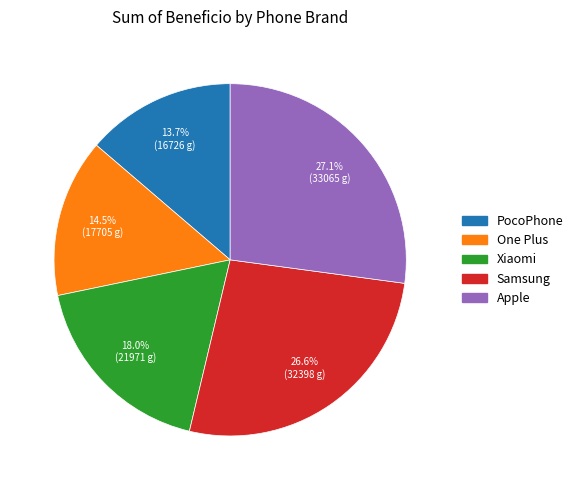

True or false: Apple accounts for 27% of the total.

True